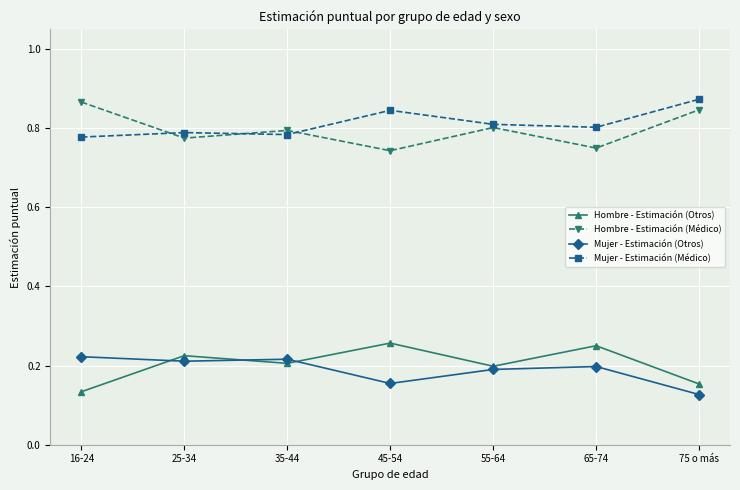

What is the sum of the Hombre - Estimación (Médico) values at 16-24 and 65-74?

1.6